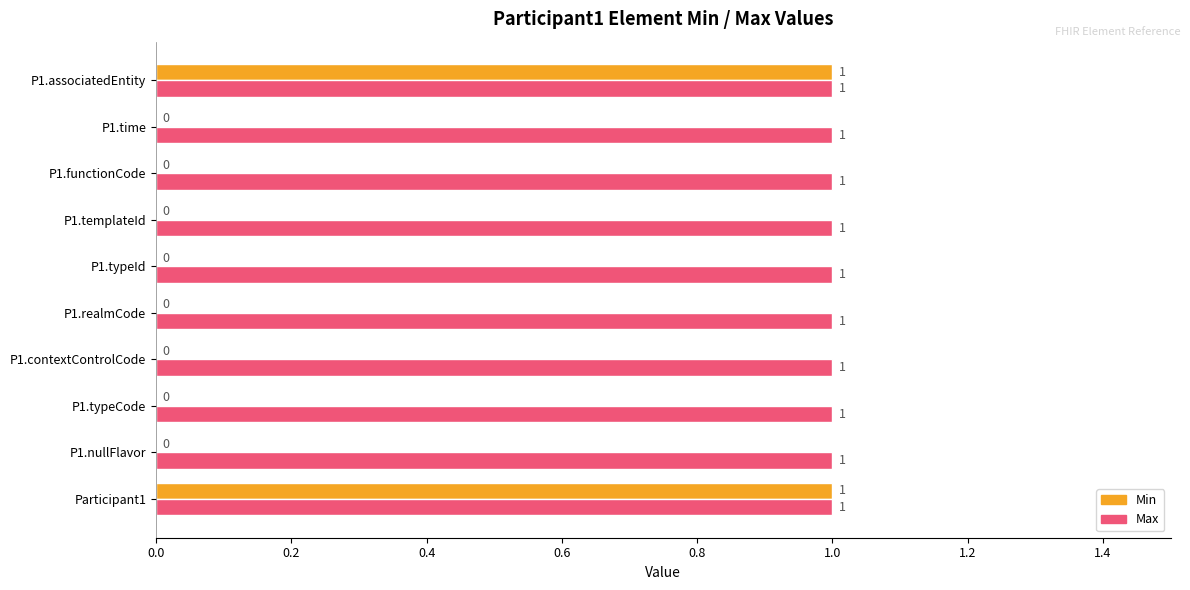

True or false: Max has a value of 0 at P1.templateId.

False